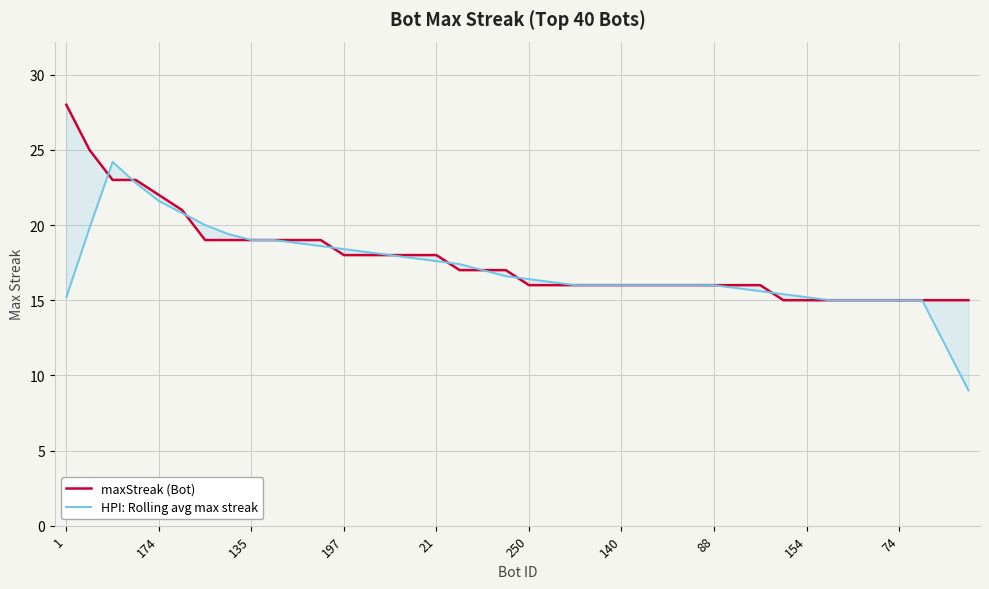

Rank the series at 13 from lowest to highest value.

maxStreak (Bot), HPI: Rolling avg max streak